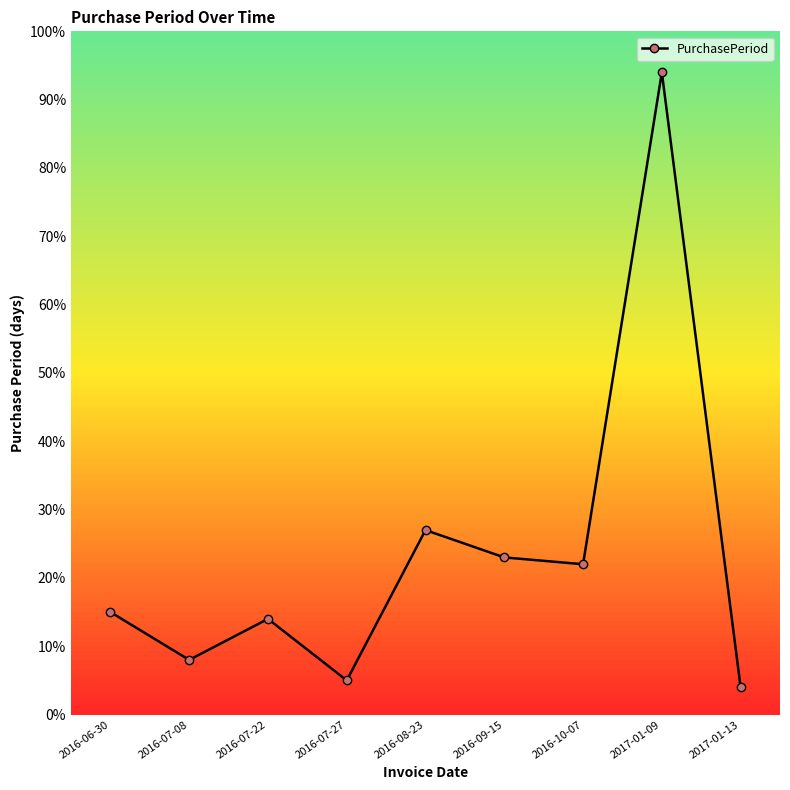

What is the average value?

24